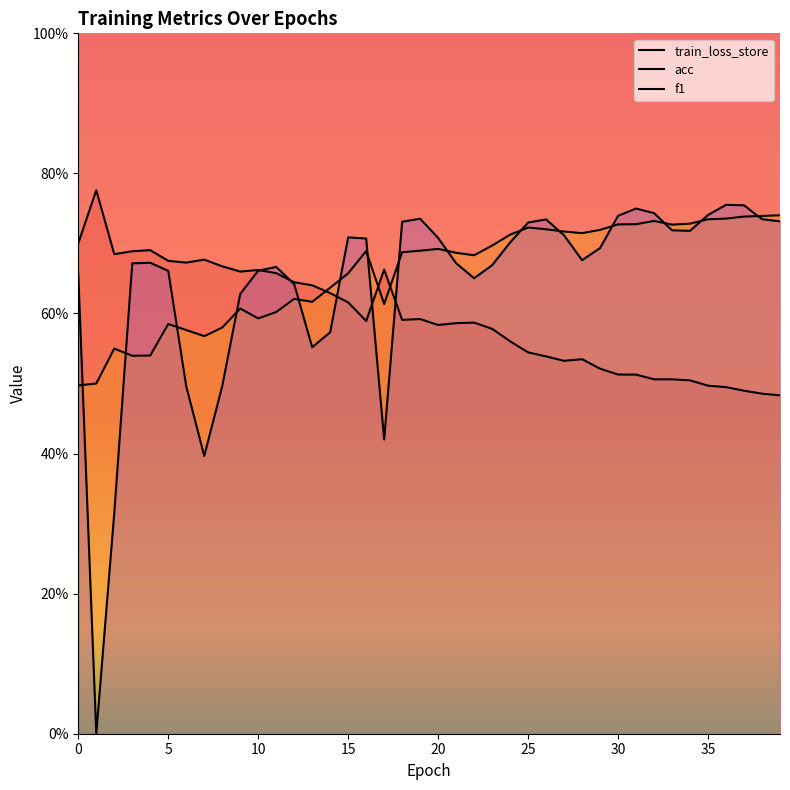

At which category does f1 reach its first local valley?

1